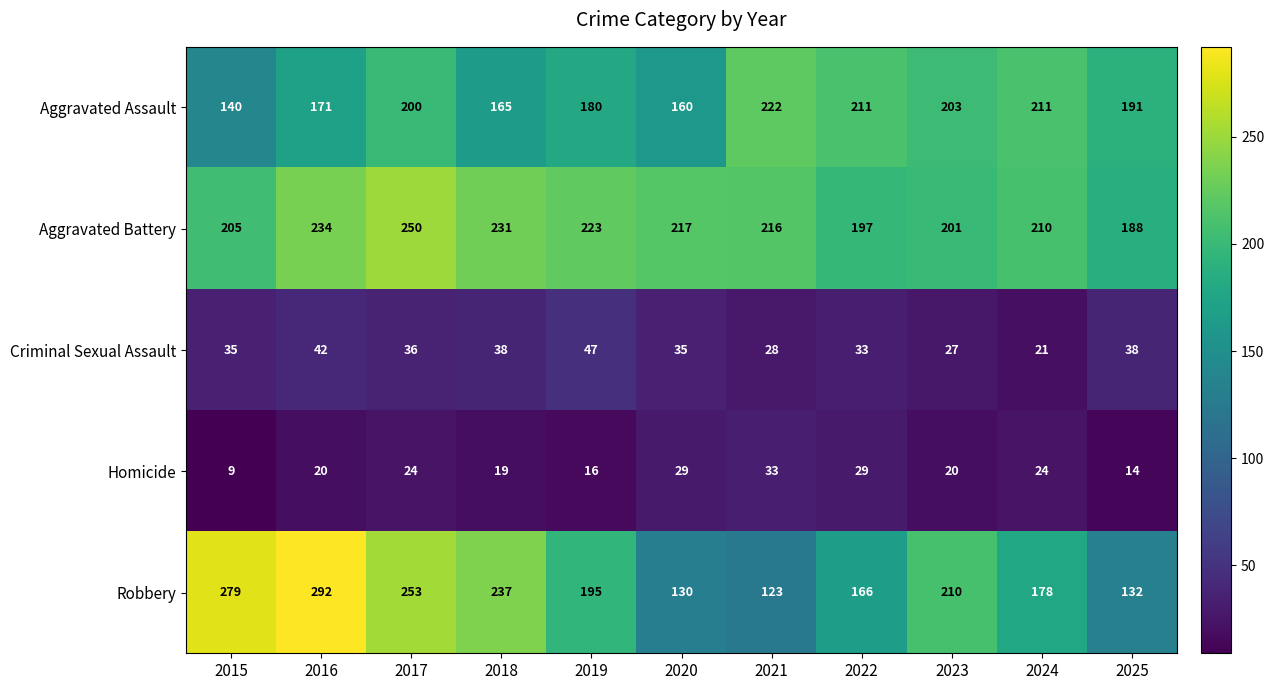

Between 2019 and 2021, which series saw the biggest shift?

Robbery